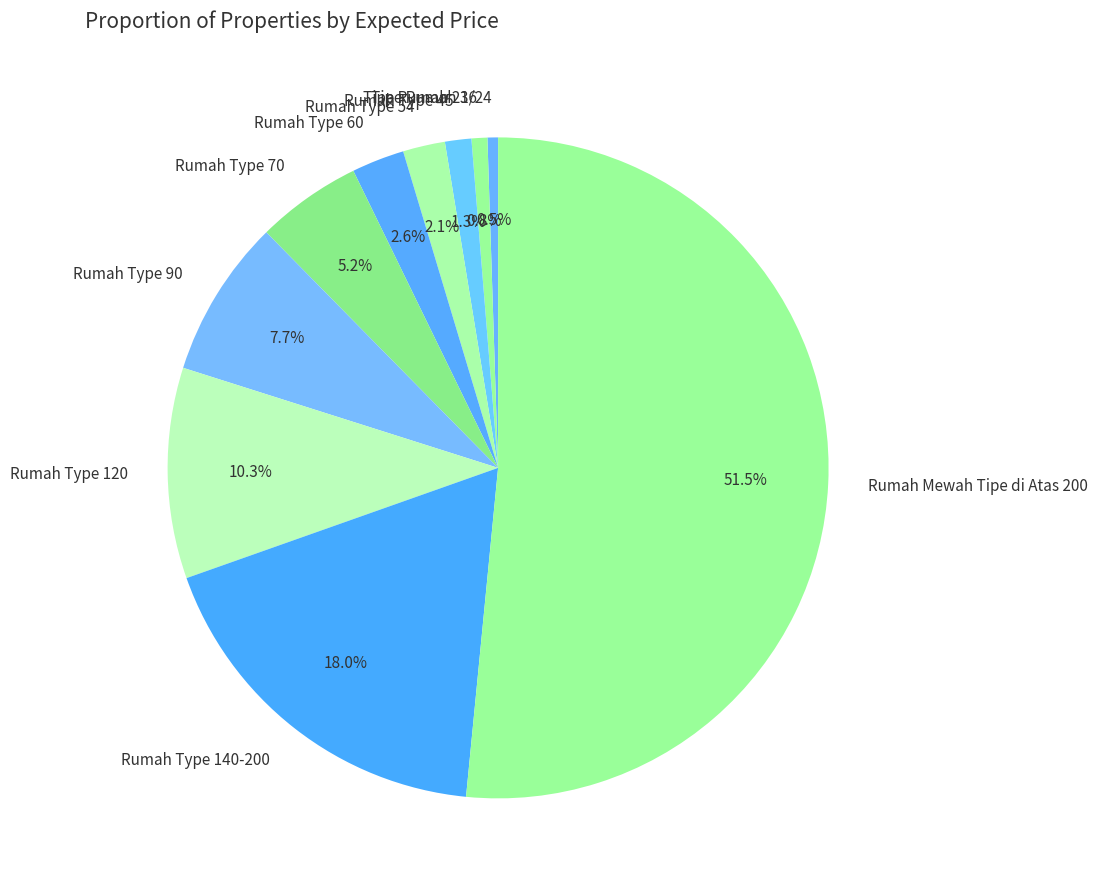

What percentage is the Tipe Rumah 36 slice, to the nearest percent?

1%